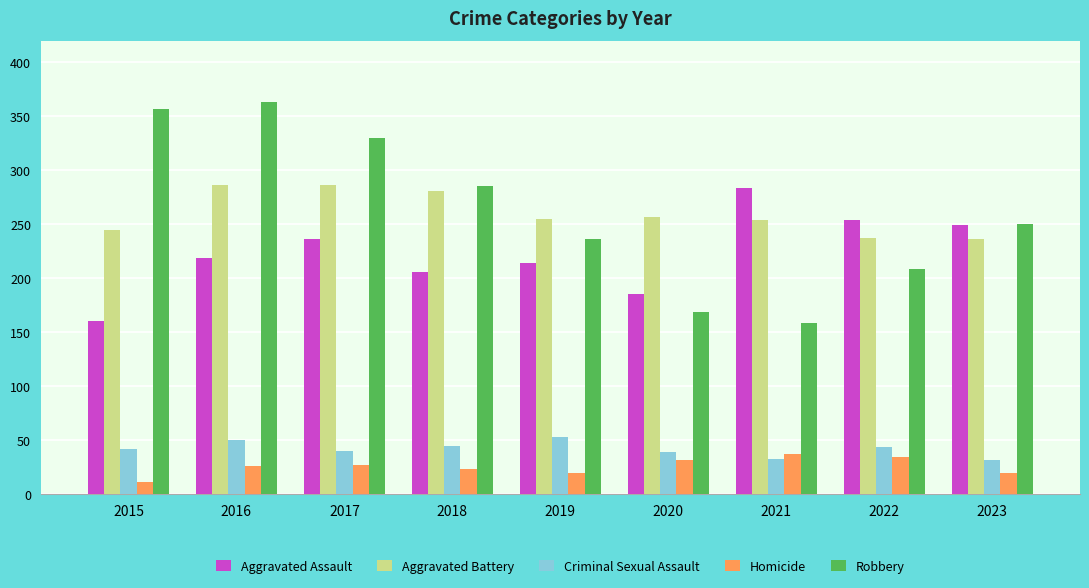

What is the greatest value displayed?

363